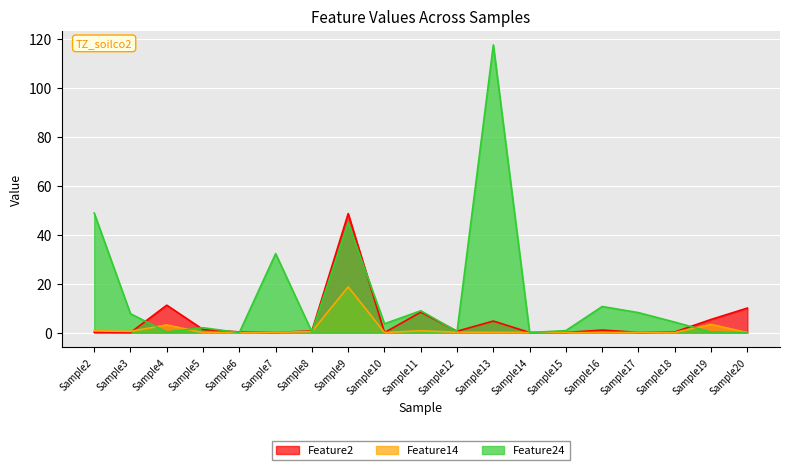

What is the average value of the Feature24 series?

15.3